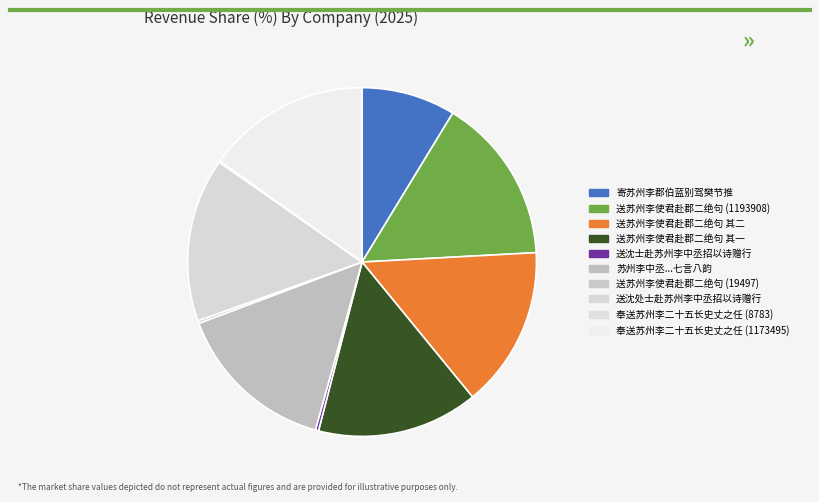

What is the smallest slice in the pie chart?

奉送苏州李二十五长史丈之任